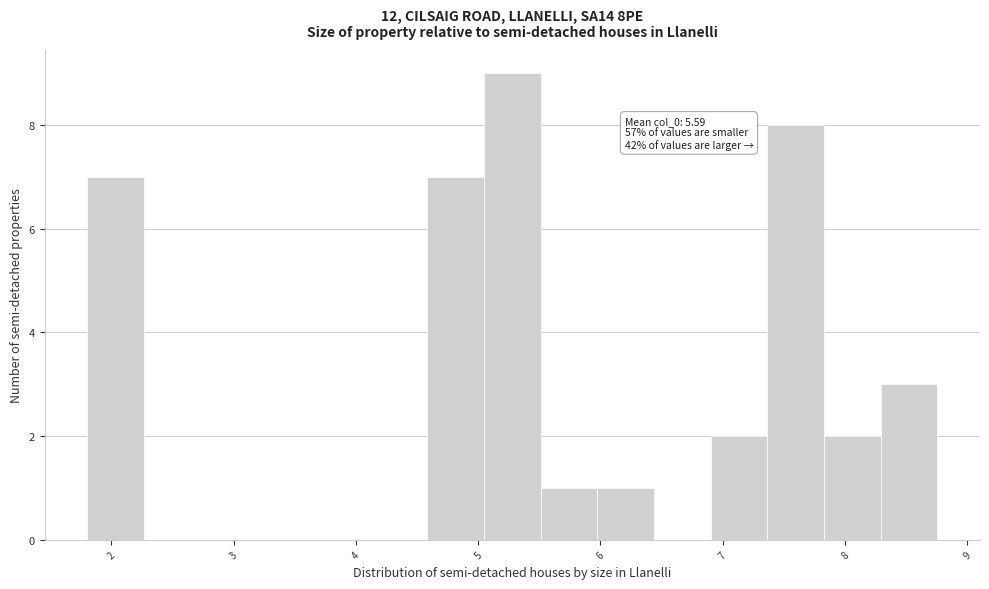

Which range on the x-axis has the tallest bar?

5.0 to 5.5